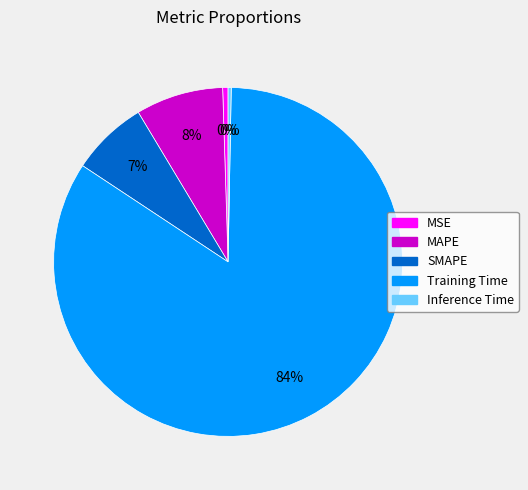

True or false: MAPE accounts for 8% of the total.

True